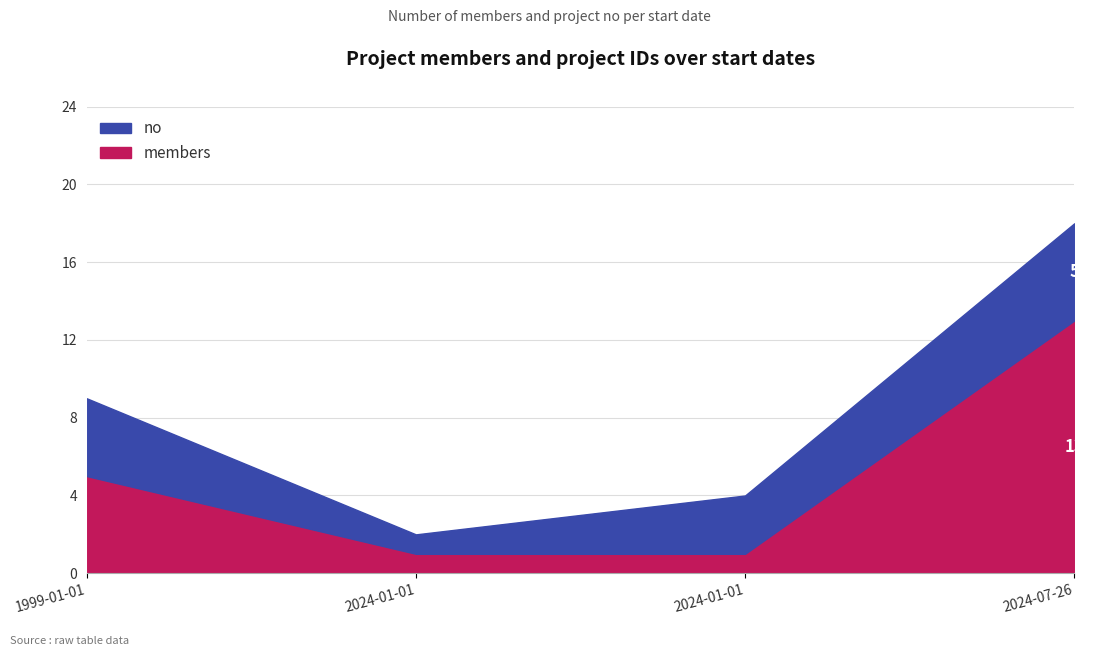

List the labels in order of members value, smallest first.

2024-01-01, 2024-01-01, 1999-01-01, 2024-07-26